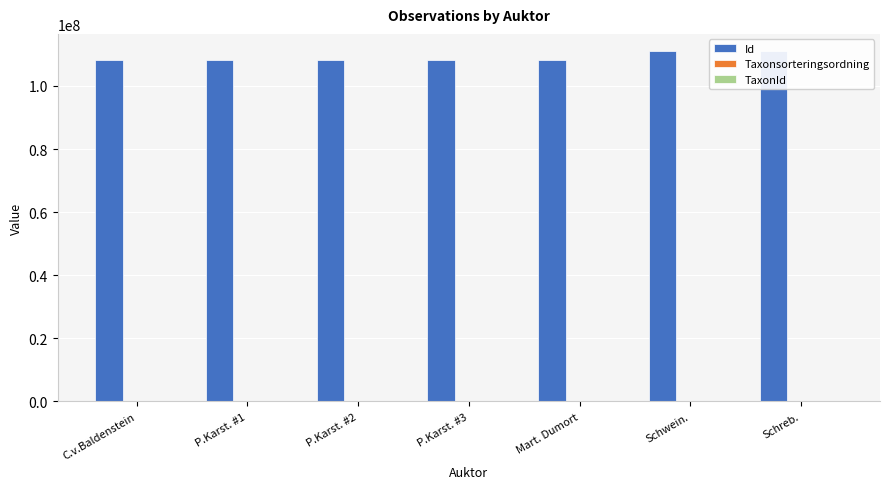

What is the average value of the Id series?

108885649